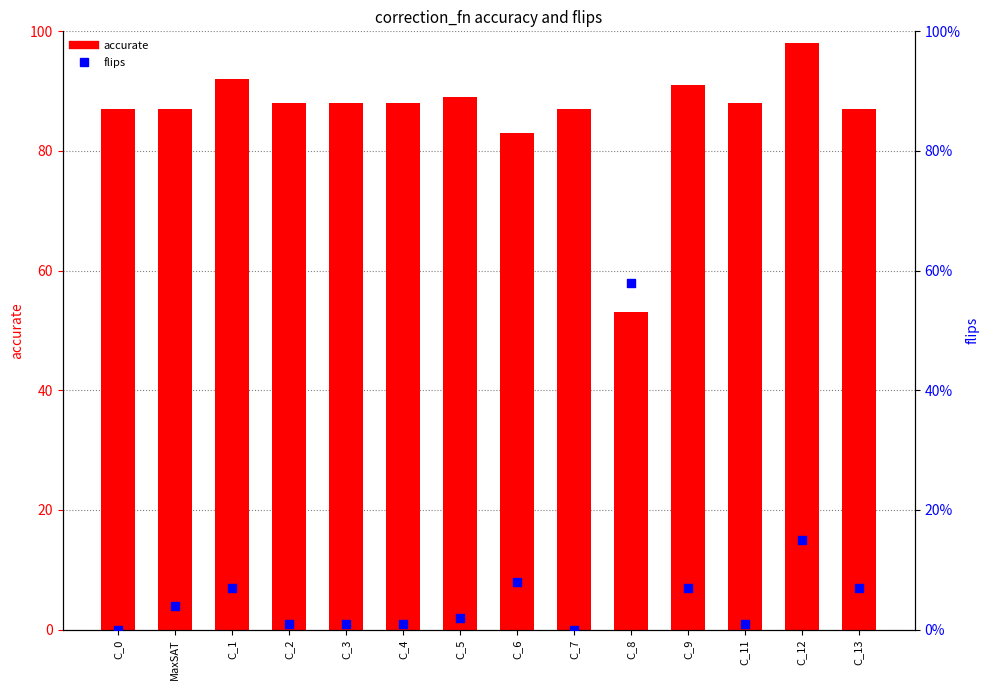

Is the value of flips at C_12 greater than the value of accurate at C_3?

No